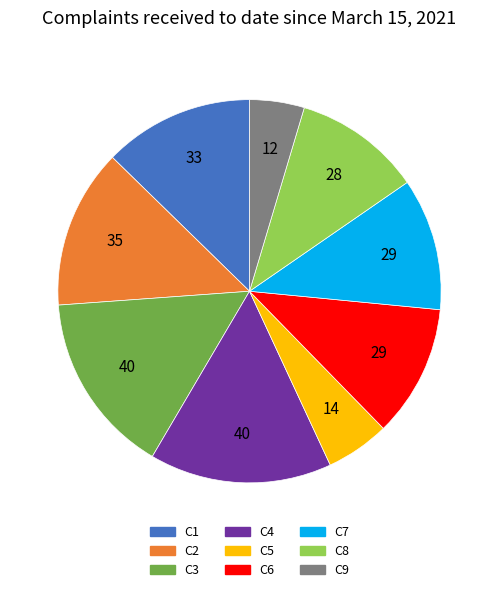

How many slices are in this pie chart?

9